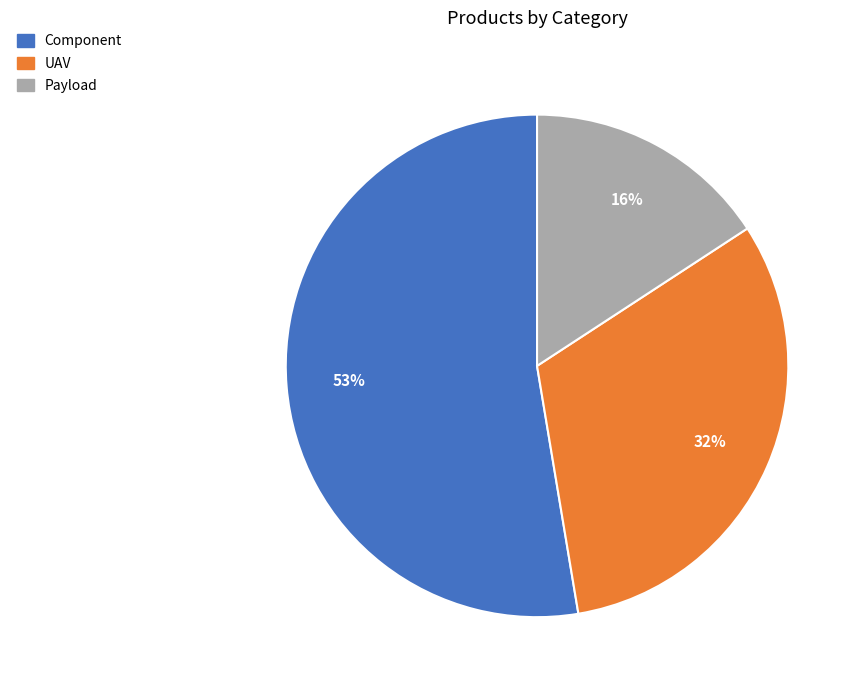

What is the majority slice?

Component